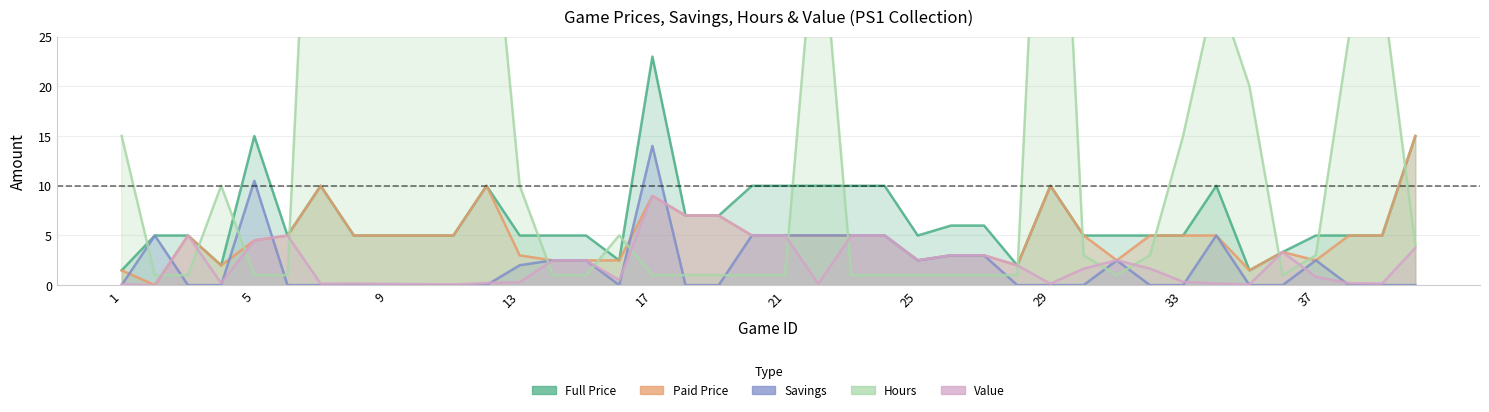

What is the difference between the Hours values at 9 and 38?

15.0